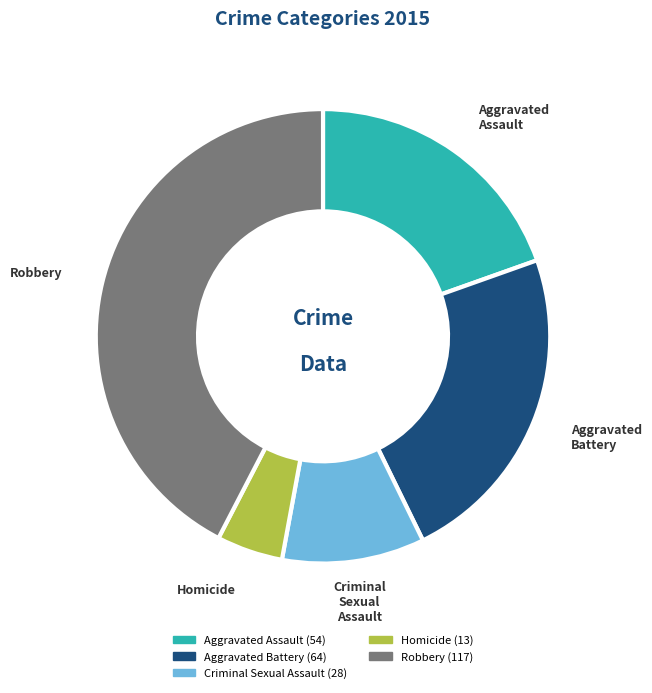

What is the largest slice in the pie chart?

Robbery